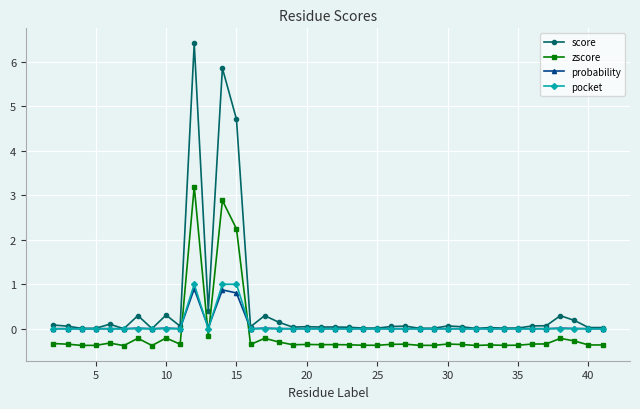

What is the minimum value shown in the chart?

-0.4